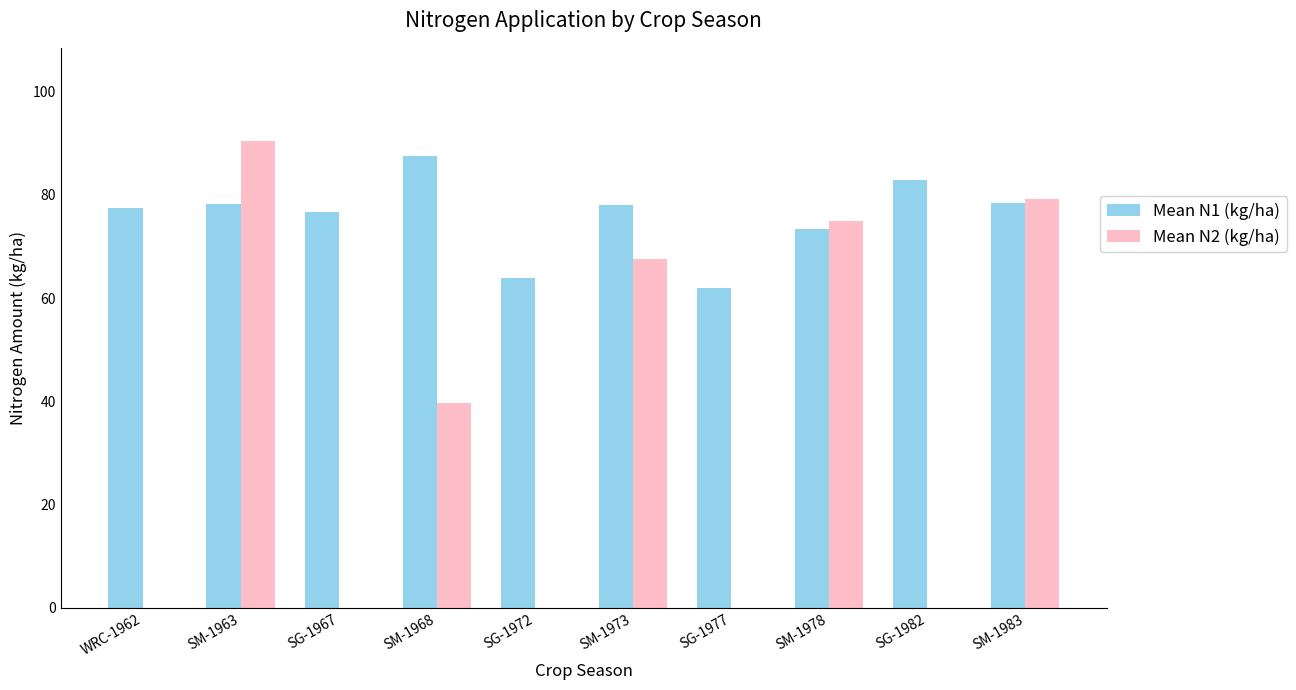

Count the number of categories in the chart.

10